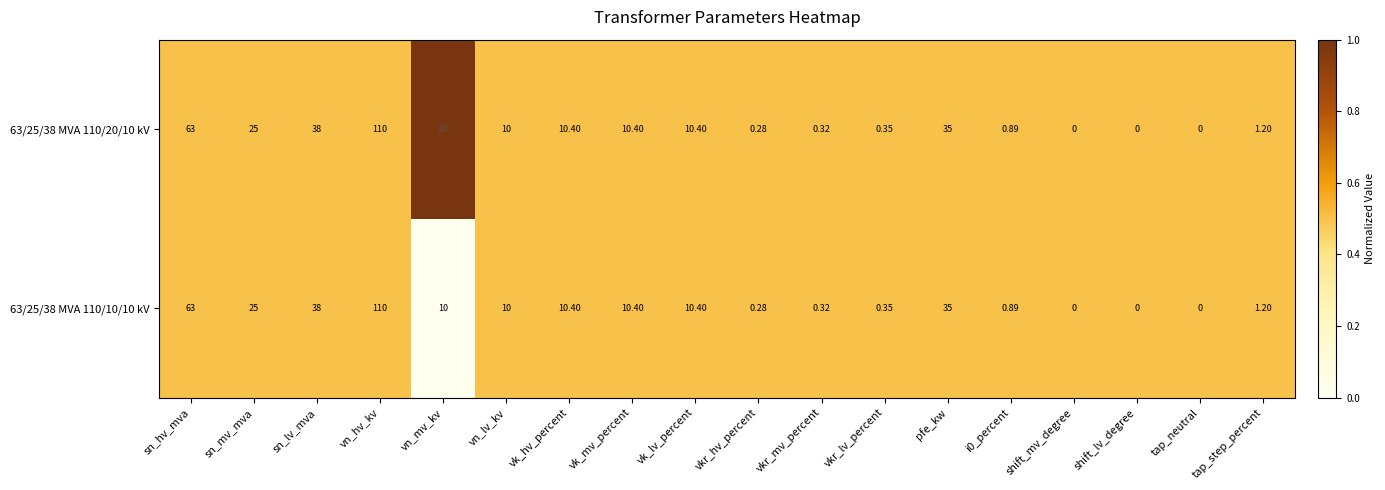

At which label is 63/25/38 MVA 110/10/10 kV closest to 55?

sn_hv_mva